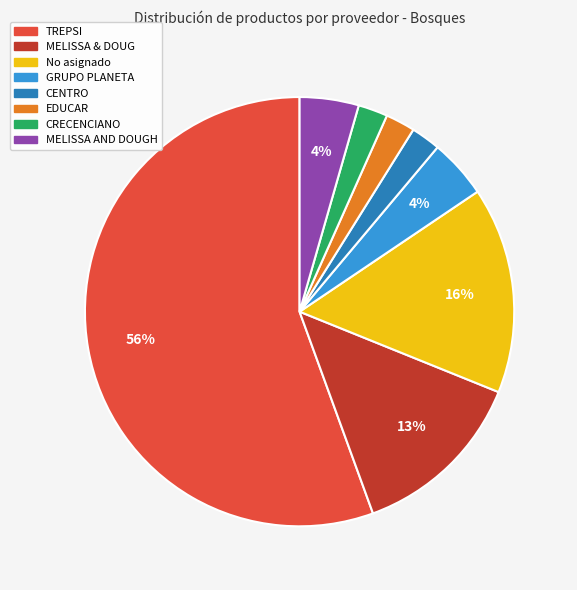

Is there any slice that represents more than half of the pie?

Yes